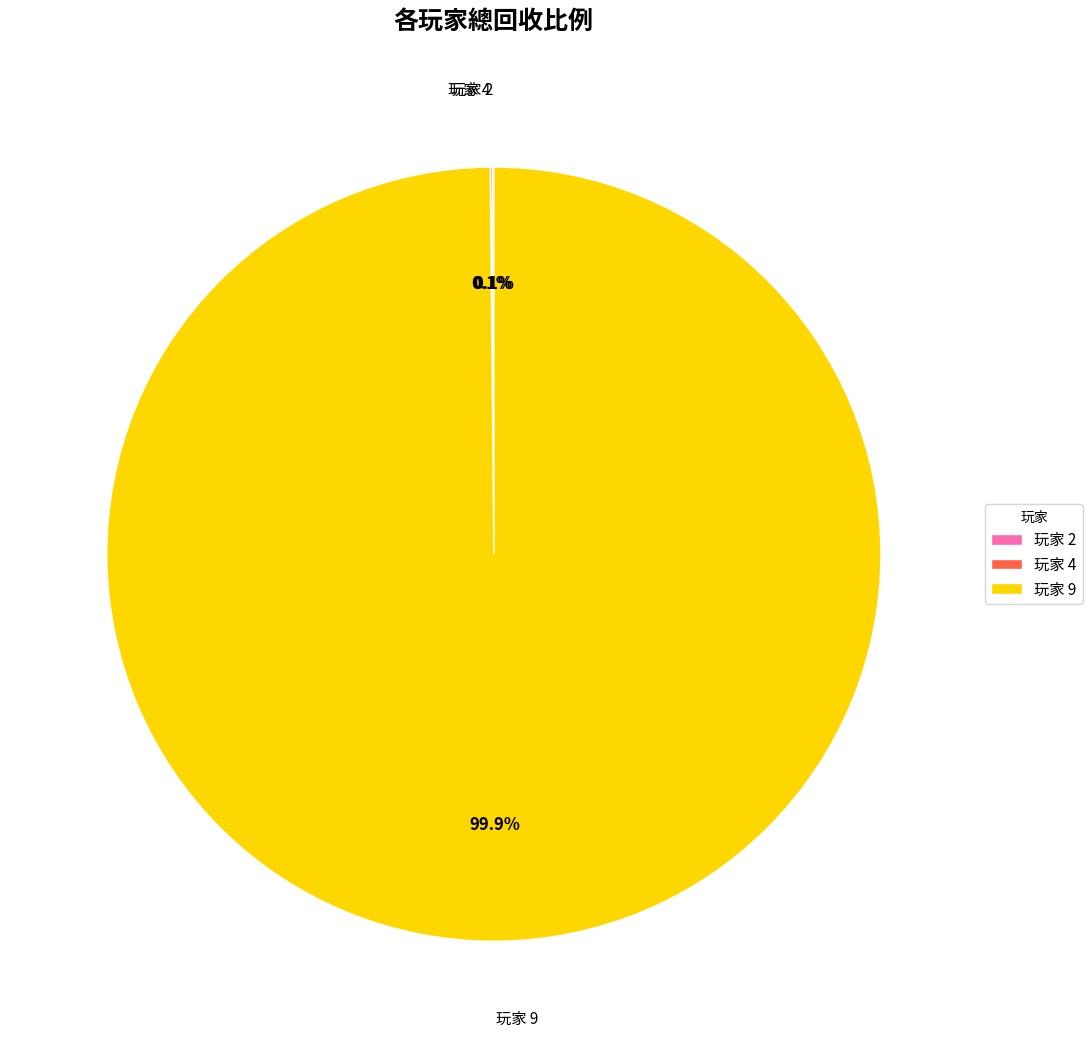

Does 玩家 9 account for over 50% of the chart?

Yes